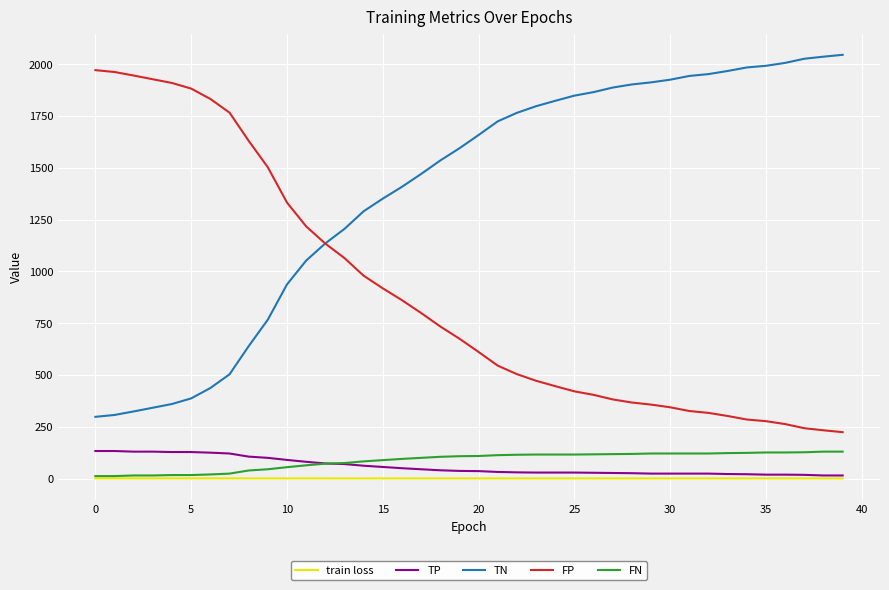

True or false: TN and TP intersect in this chart.

False